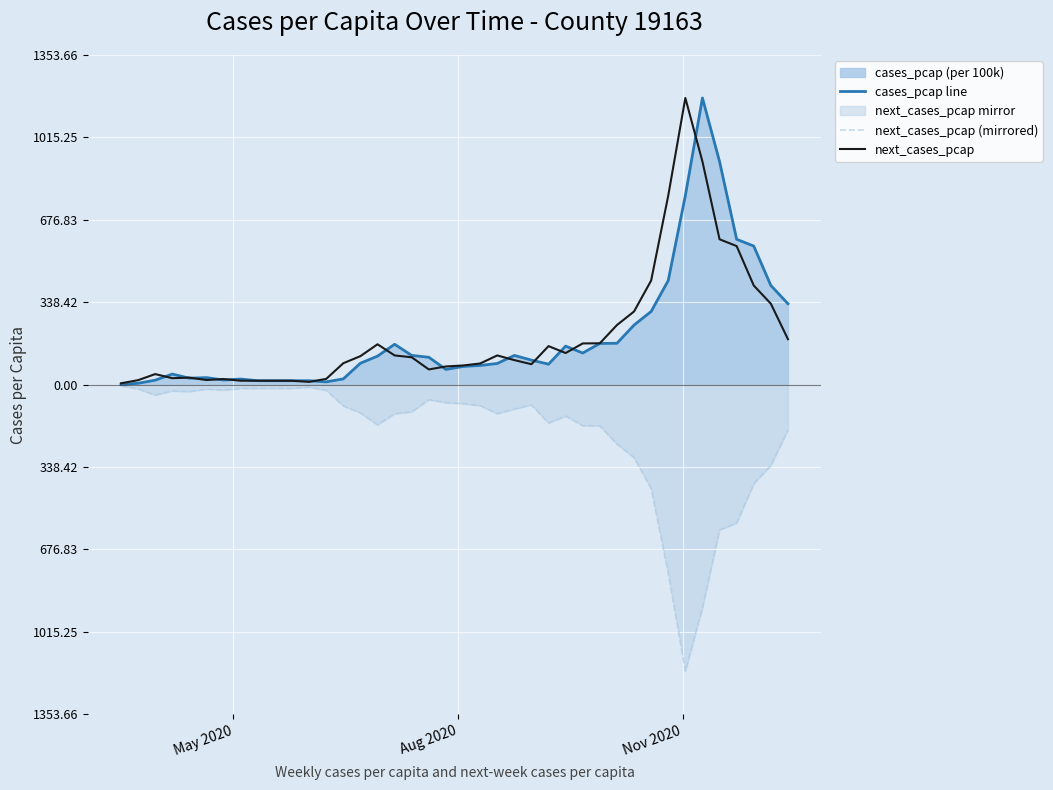

How many data points in cases_pcap line are less than 100?

20